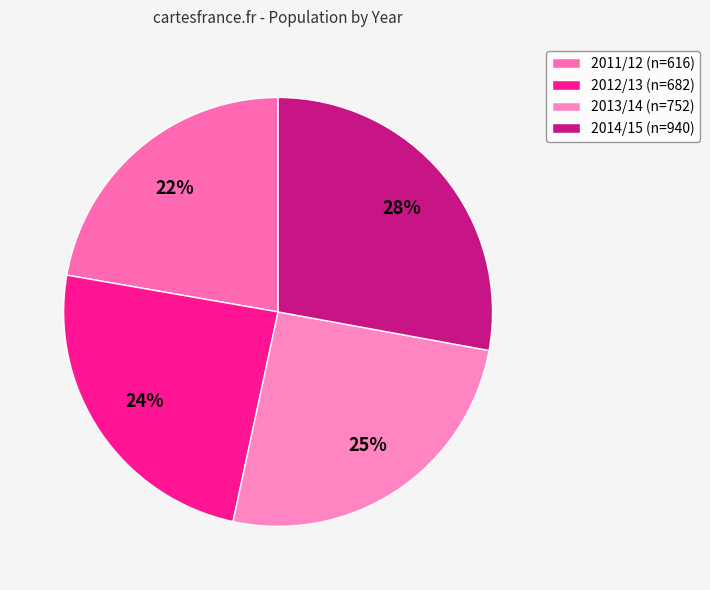

To the nearest percent, what is the average slice percentage?

25%